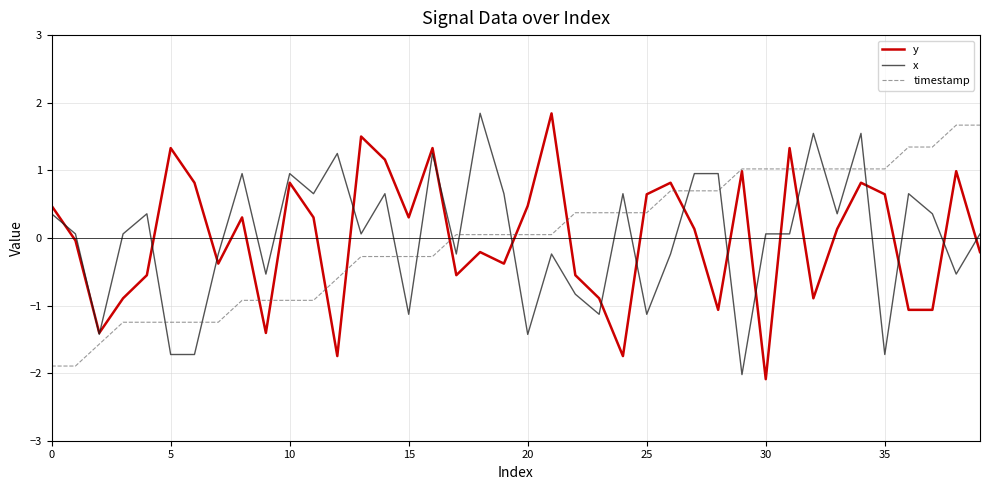

What is the greatest value displayed?

1.8